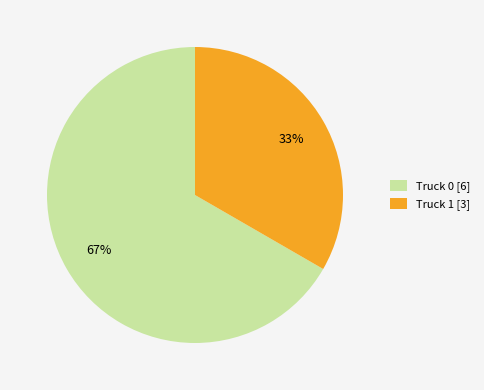

To the nearest percent, what is the combined percentage of Truck 0 and Truck 1?

100%